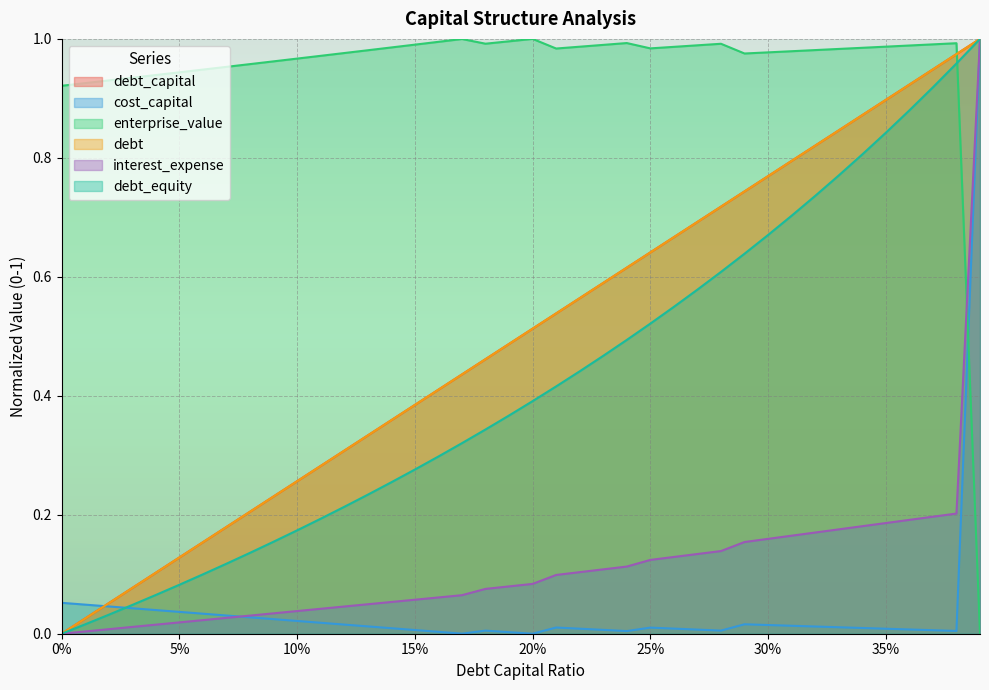

The enterprise_value series shows 0.9 at 5%. True or false?

True